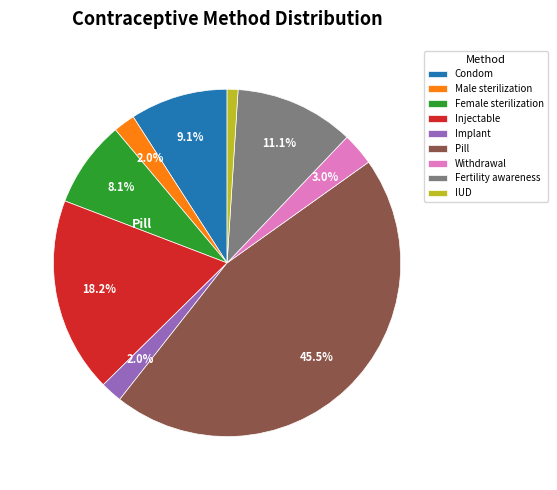

Is there any slice that represents more than half of the pie?

No